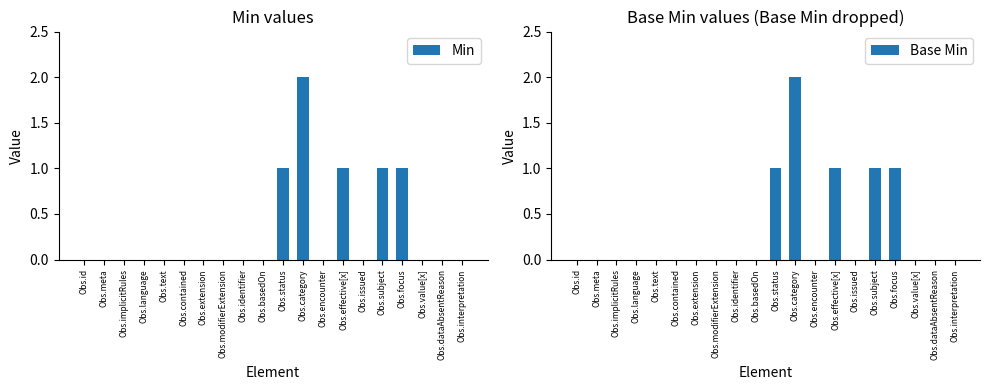

Is it true that Base Min equals 0 at Obs.text?

True